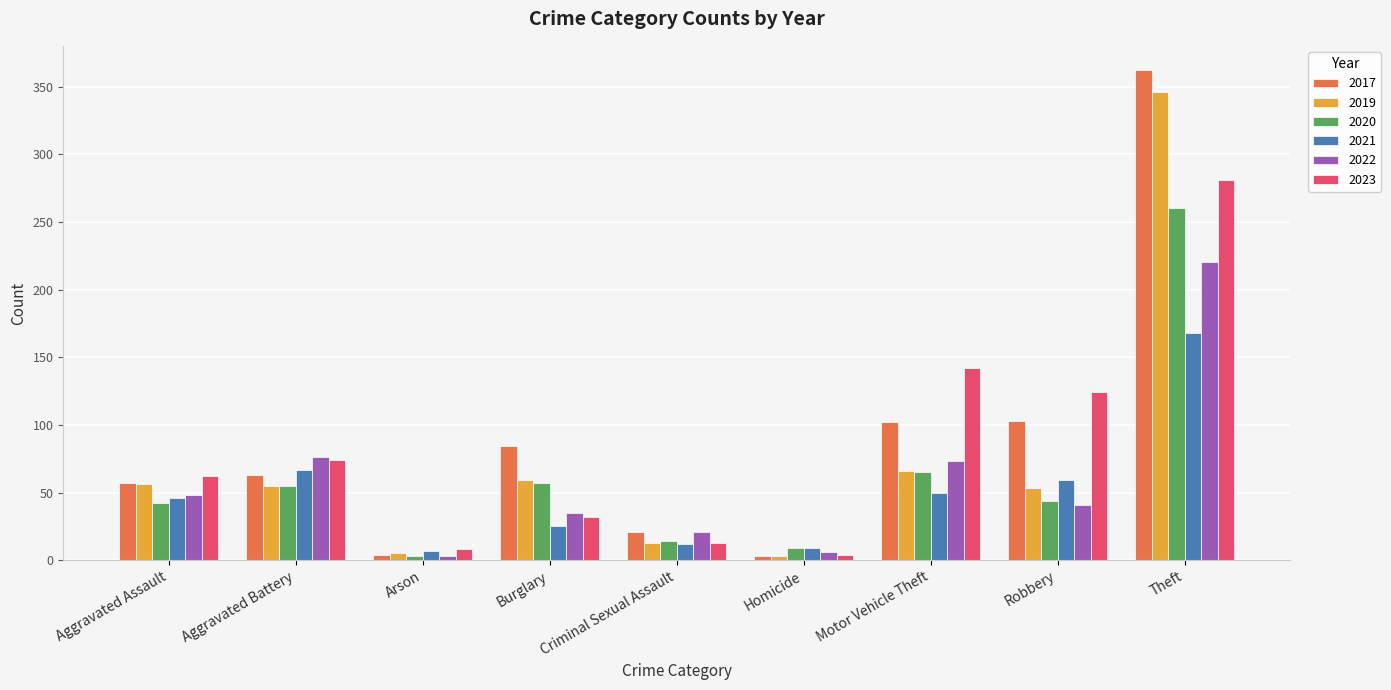

Is the value of 2017 at Motor Vehicle Theft greater than the value of 2022 at Homicide?

Yes